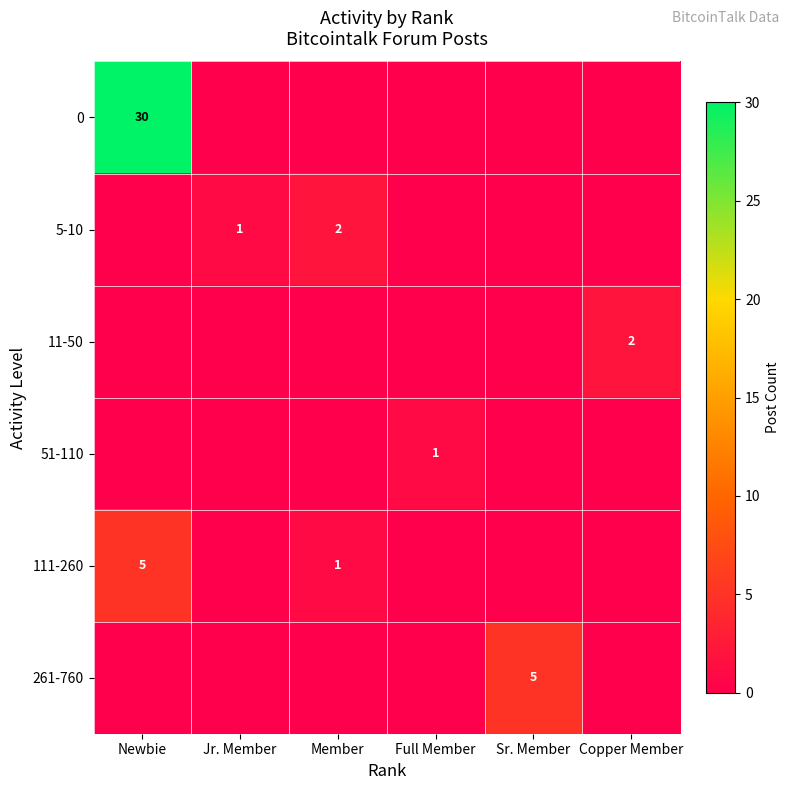

True or false: 5-10 has a value of 1 at Jr. Member.

True